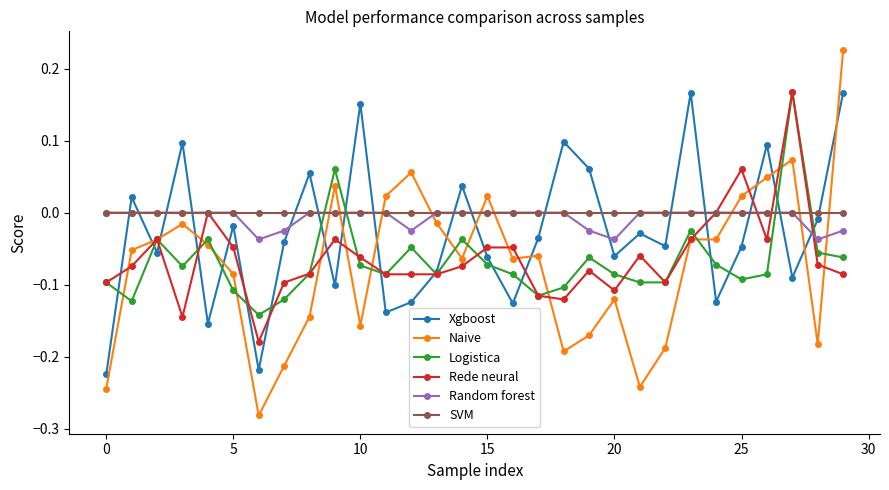

Which series has the widest spread of values?

Naive